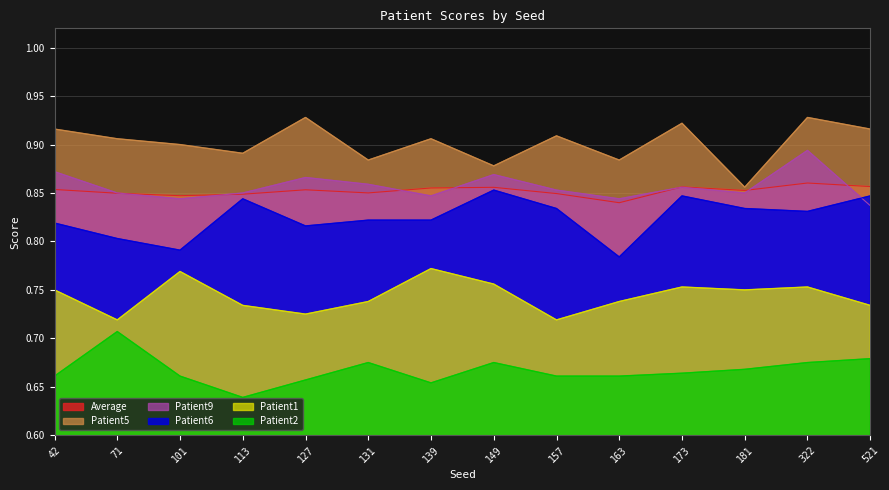

What is the lowest value of the Patient5 series?

0.9